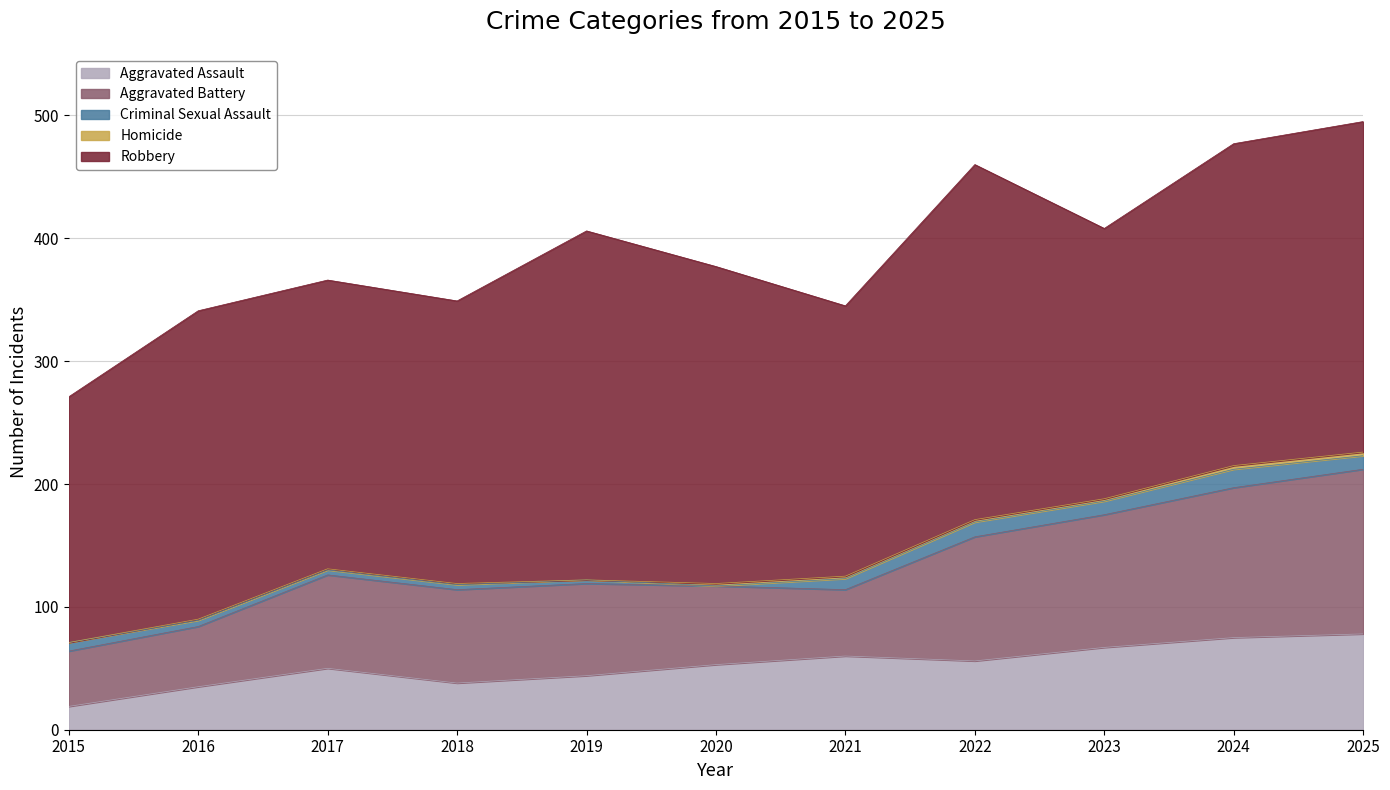

Which series has the largest total across all categories?

Robbery